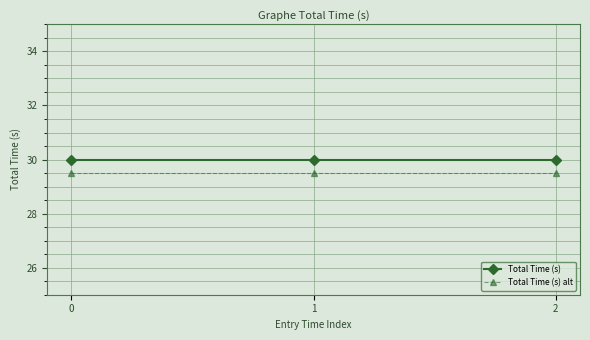

What is the value of the Total Time (s) alt point at the 1st from the left?

29.5